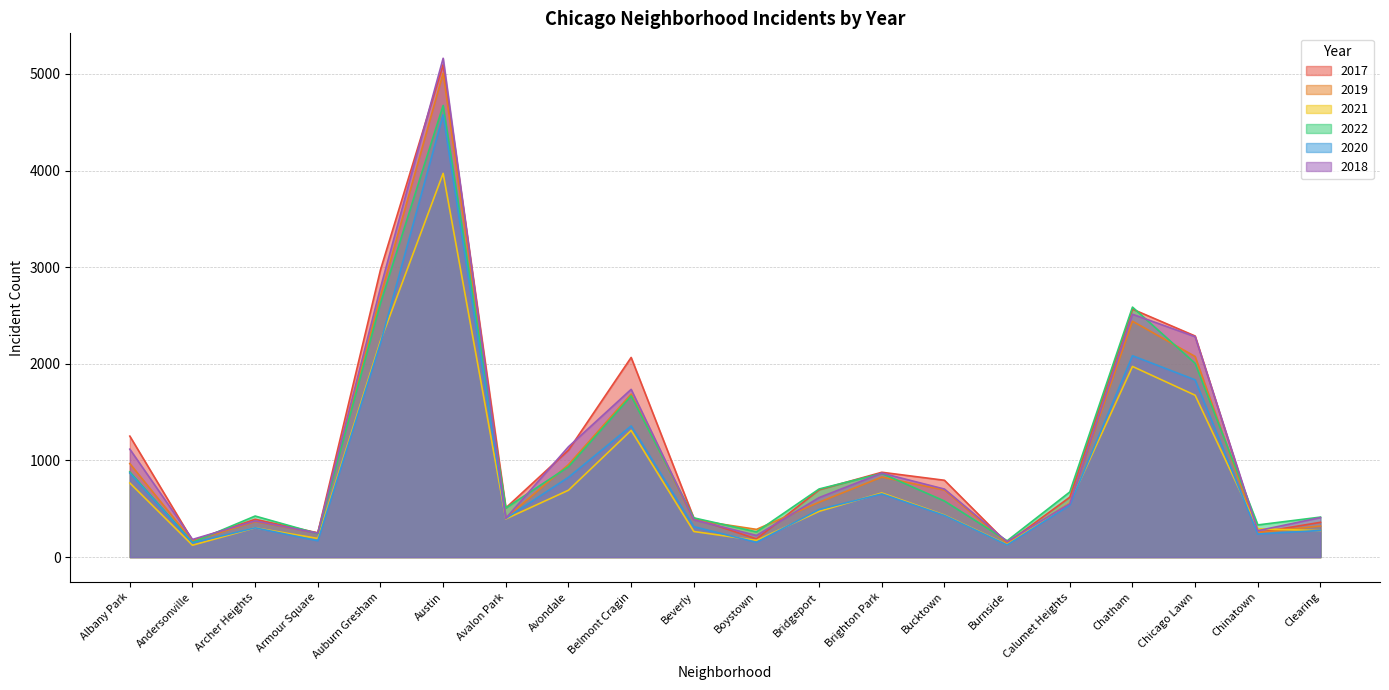

What position from the left is Calumet Heights?

16